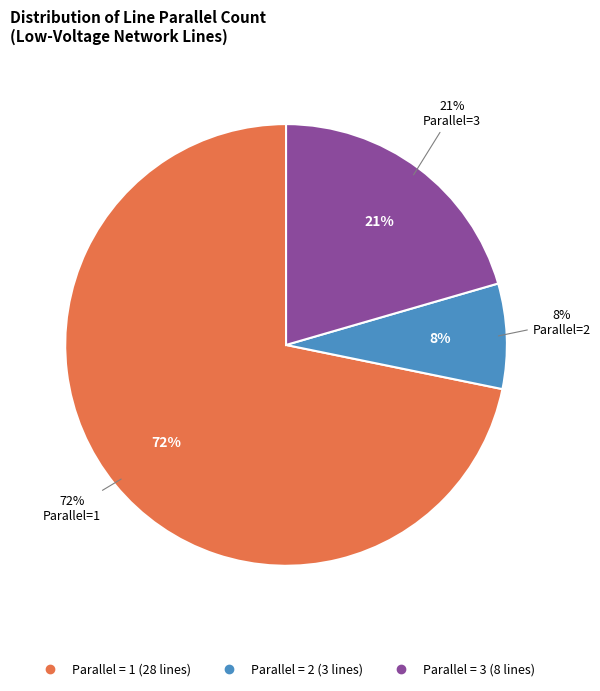

What is the largest slice in the pie chart?

1